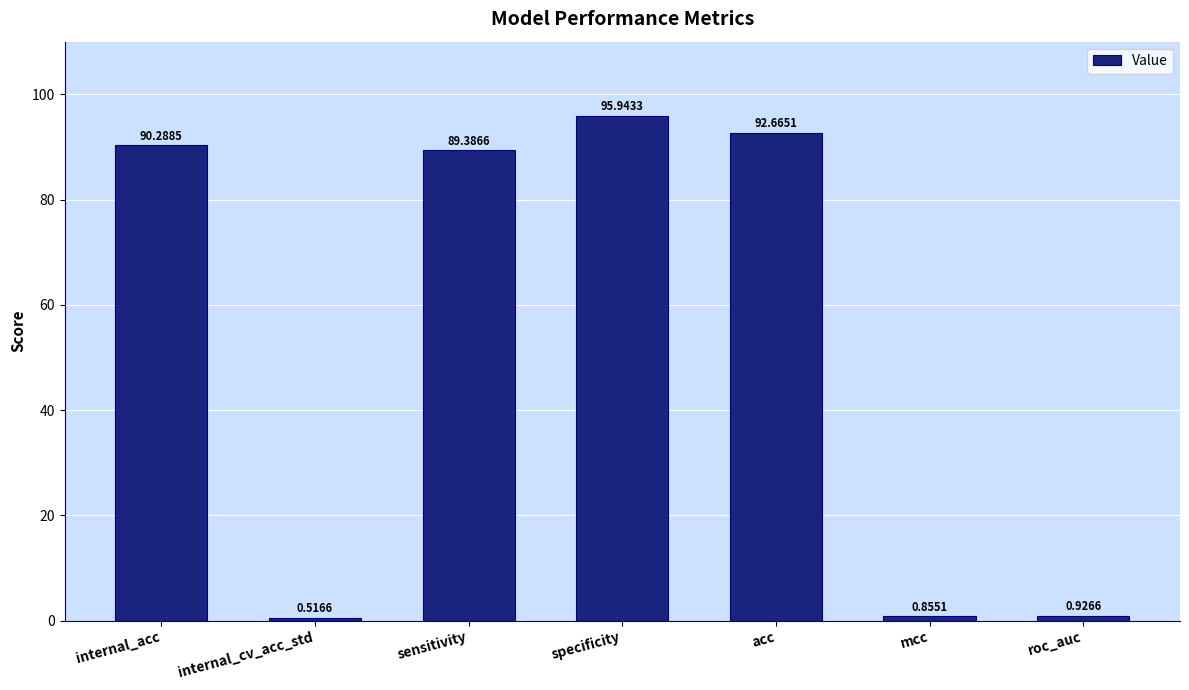

Rank the categories by value from highest to lowest.

specificity, acc, internal_acc, sensitivity, roc_auc, mcc, internal_cv_acc_std